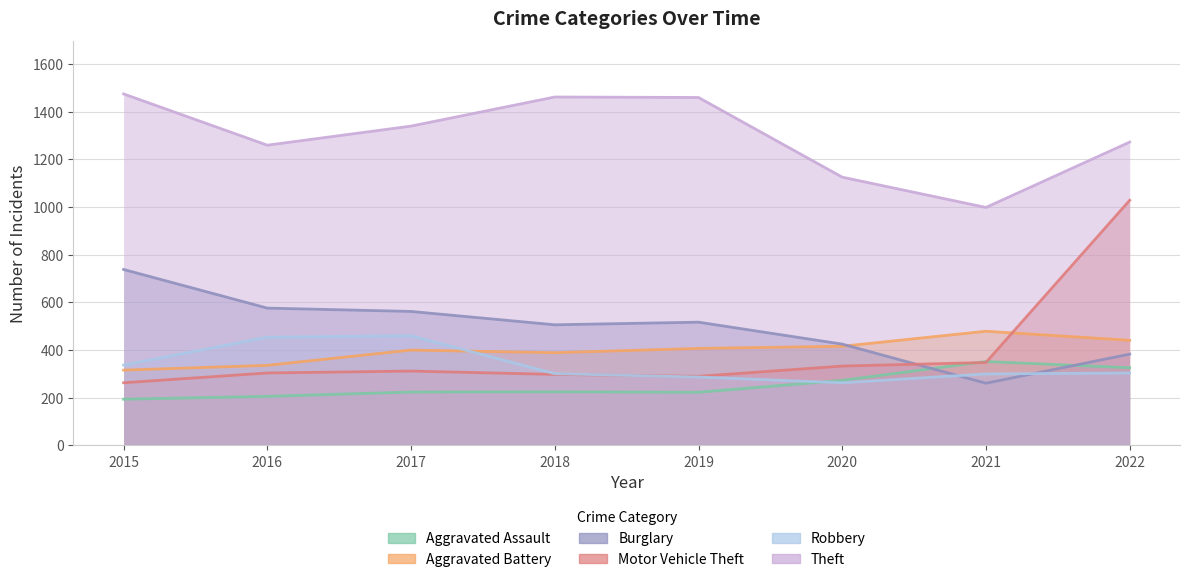

Reading left to right, what are all the values shown in this chart?

Aggravated Assault: 194	206	224	225	223	273	352	326
Aggravated Battery: 316	336	400	389	407	416	479	441
Burglary: 738	576	562	506	517	425	261	383
Motor Vehicle Theft: 263	304	312	298	290	333	348	1028
Robbery: 337	454	460	301	287	263	300	304
Theft: 1474	1259	1339	1461	1459	1125	998	1272